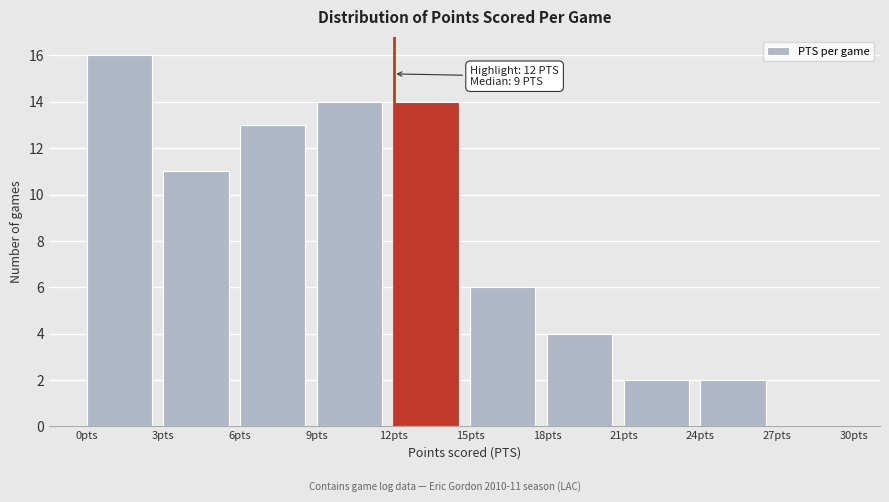

Which range on the x-axis has the tallest bar?

0 to 3